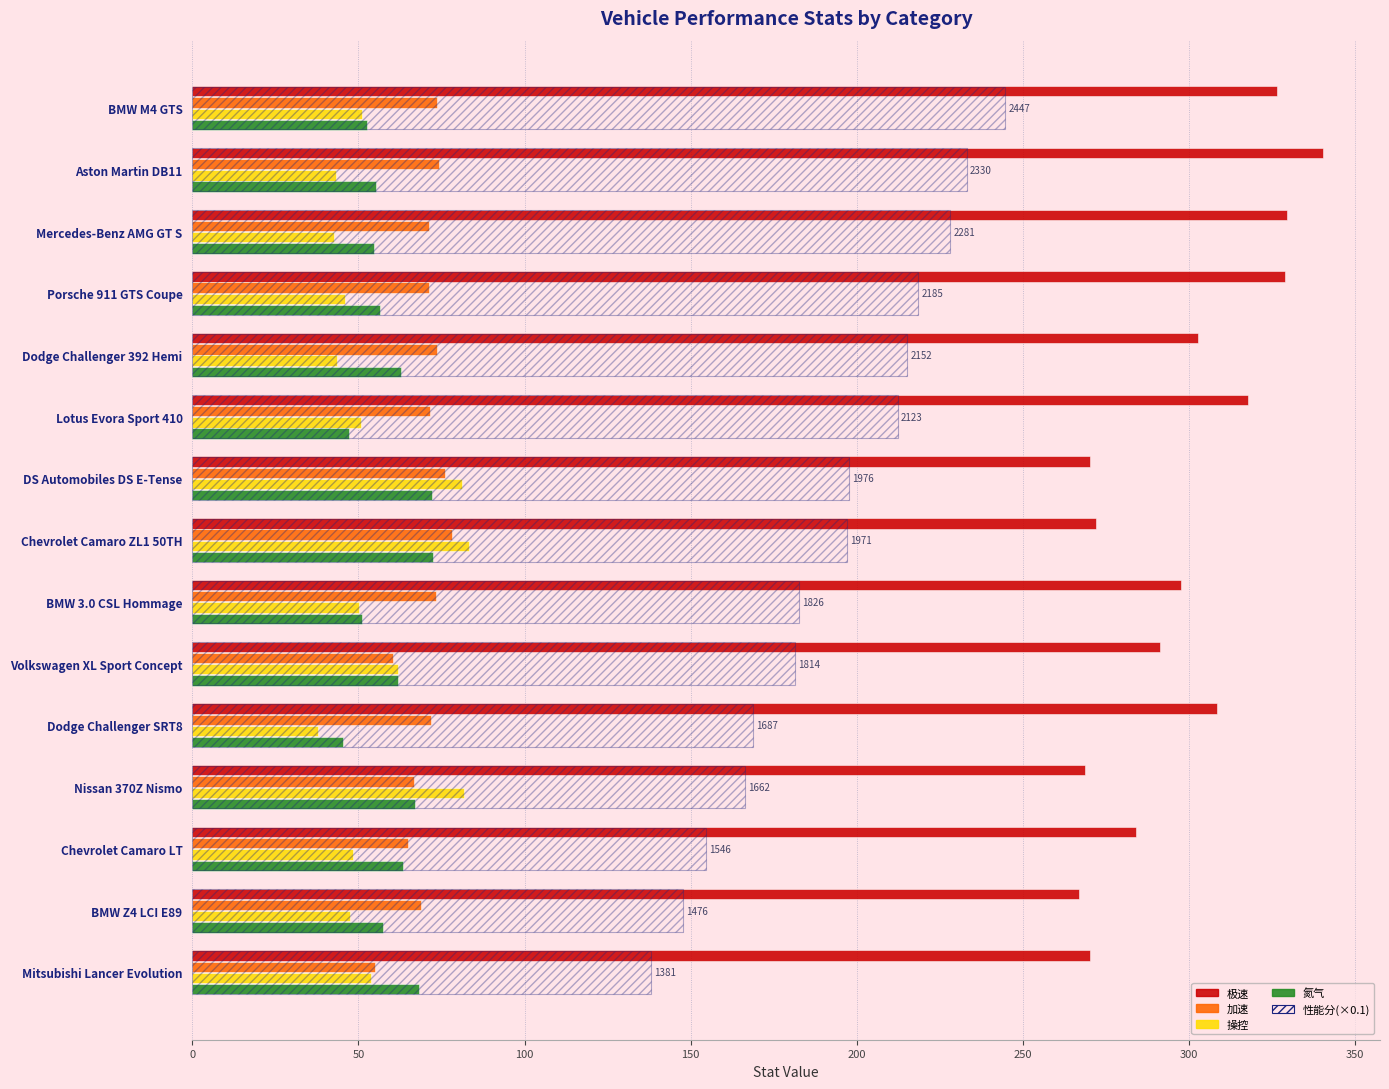

Is the value of 加速 at Mercedes-Benz AMG GT S greater than the value of 氮气 at BMW Z4 LCI E89?

Yes